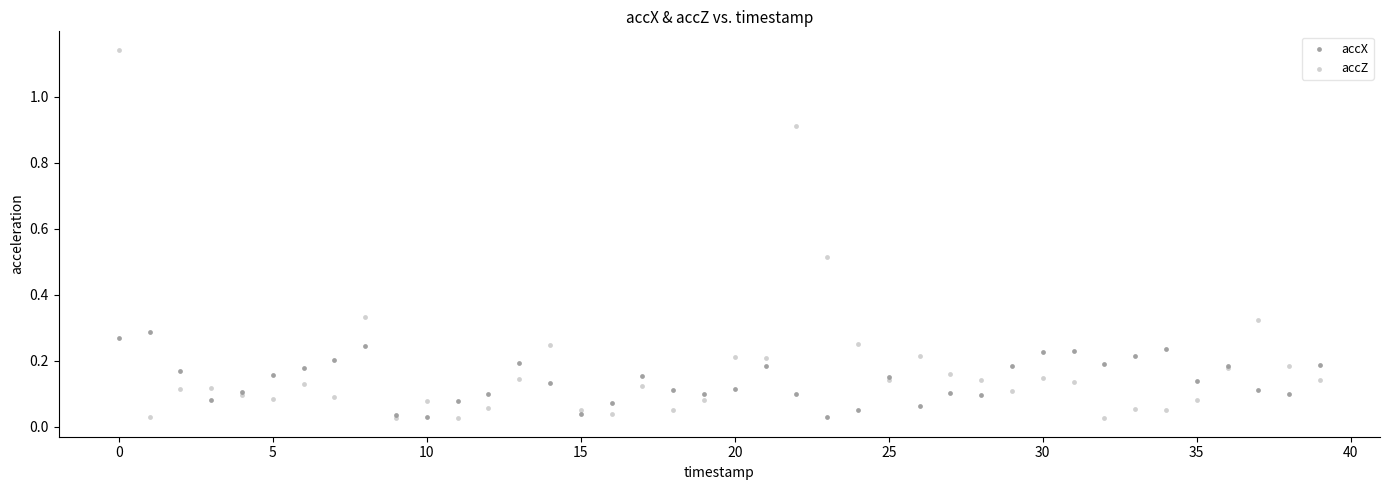

What are all the series names shown in the legend?

accX, accZ